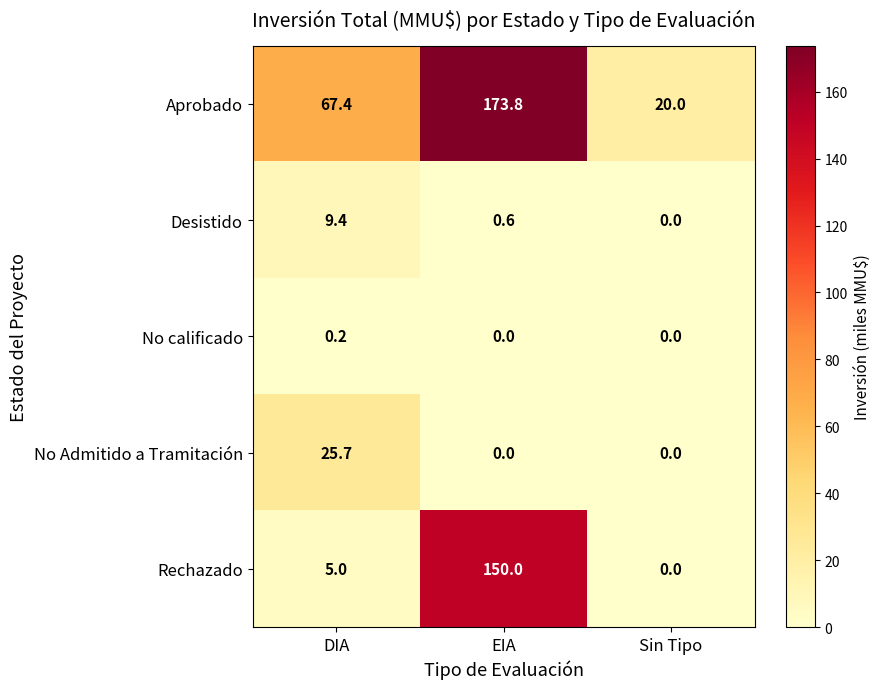

Is it true that Aprobado equals 67.4 at DIA?

True